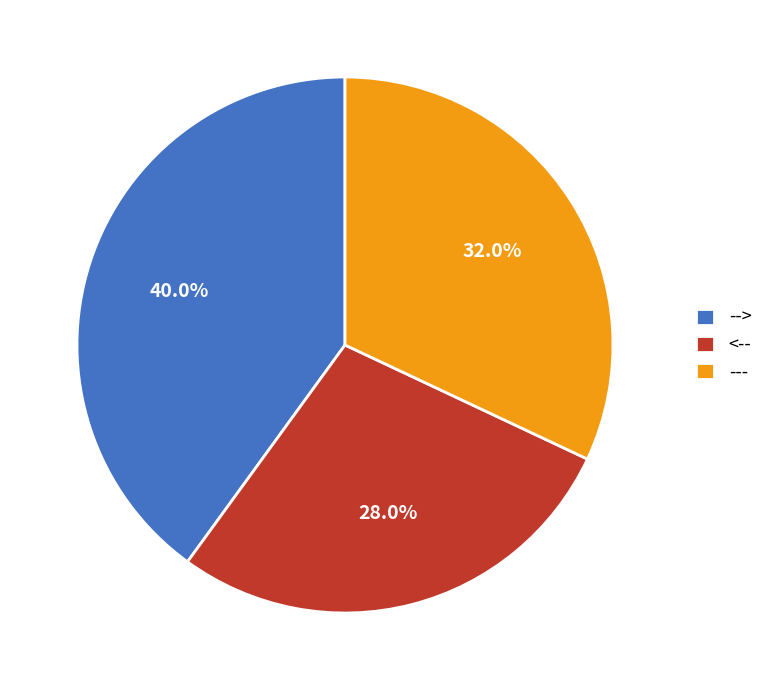

Does --> account for over 50% of the chart?

No